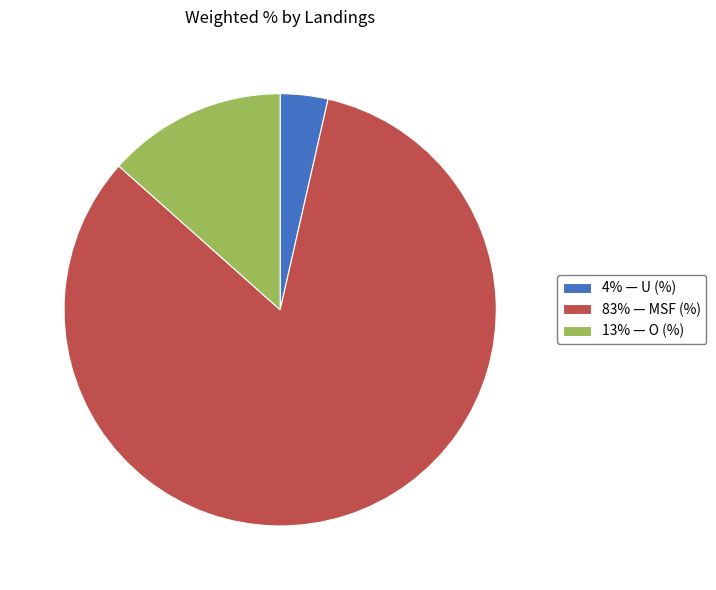

Which slice represents more than half of the pie?

83% — MSF (%)